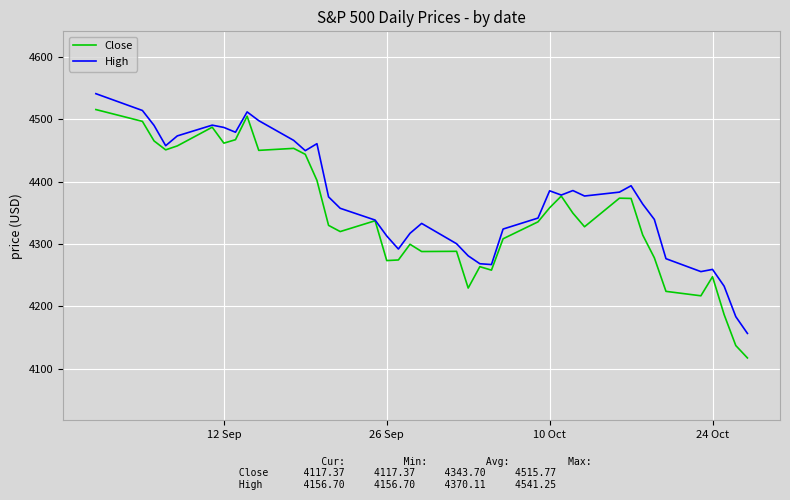

Which series has the largest total across all categories?

High